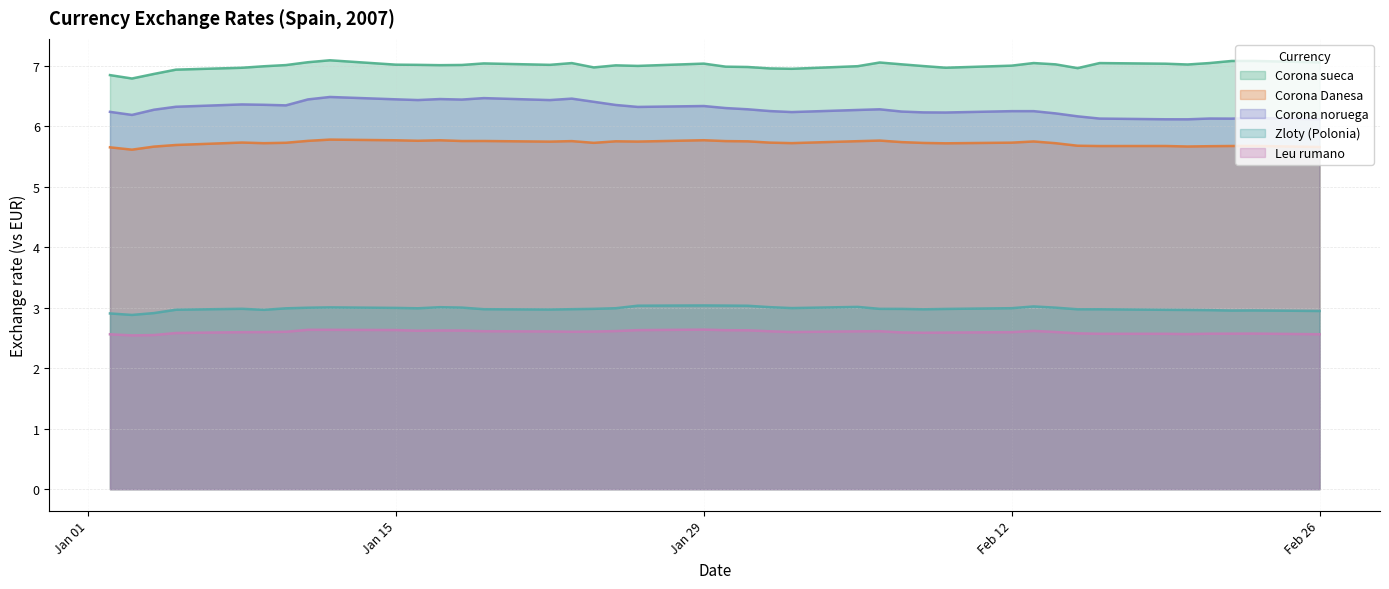

What are all the series names shown in the legend?

Corona sueca, Corona Danesa, Corona noruega, Zloty (Polonia), Leu rumano